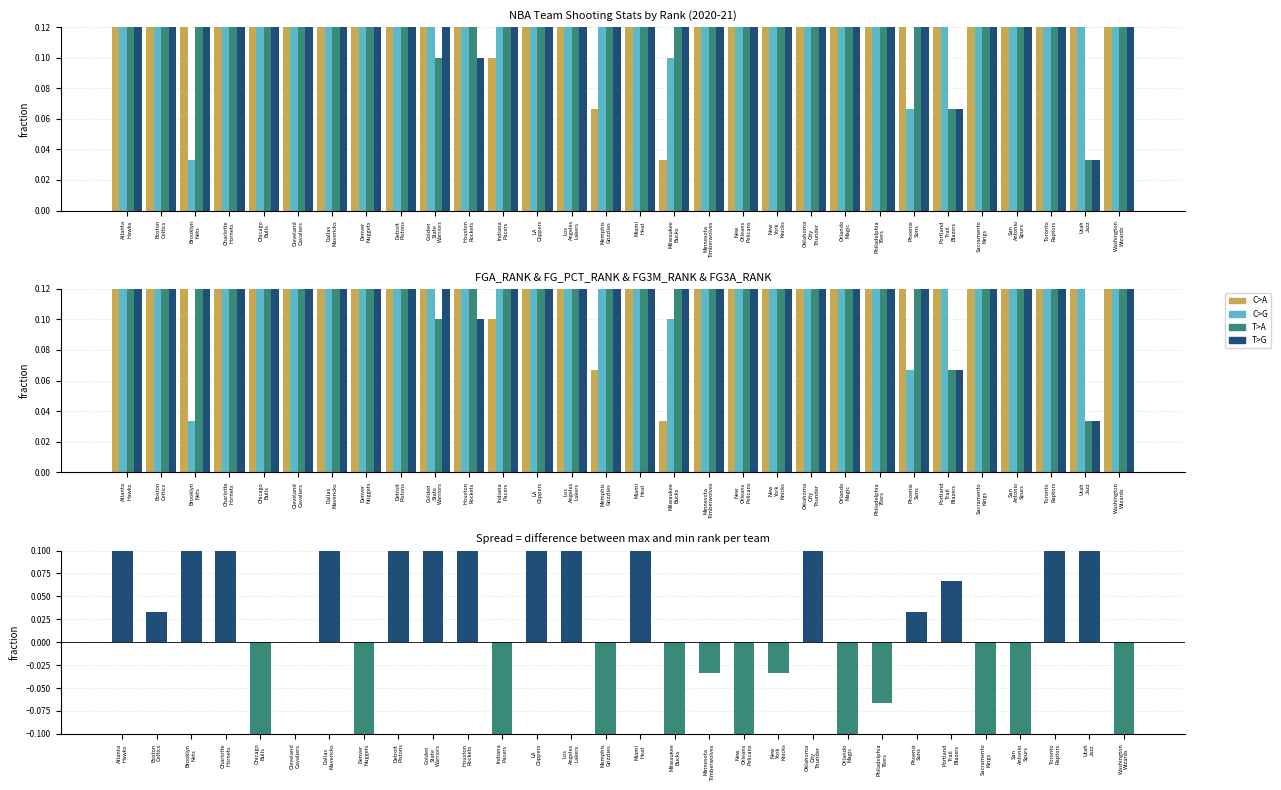

What is the label of the 7th bar from the left?

Dallas
Mavericks